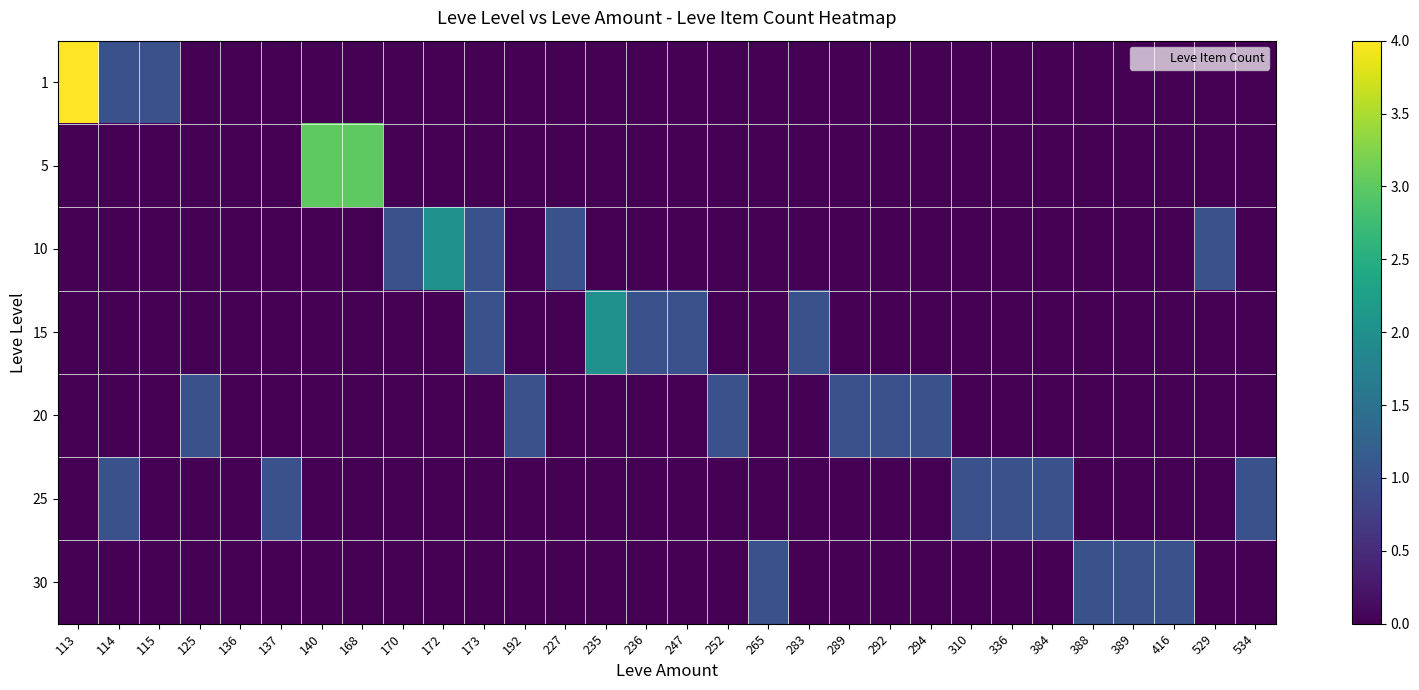

Reading right to left, extract all data points from this chart.

1: 534=0	529=0	416=0	389=0	388=0	384=0	336=0	310=0	294=0	292=0	289=0	283=0	265=0	252=0	247=0	236=0	235=0	227=0	192=0	173=0	172=0	170=0	168=0	140=0	137=0	136=0	125=0	115=1	114=1	113=4
5: 534=0	529=0	416=0	389=0	388=0	384=0	336=0	310=0	294=0	292=0	289=0	283=0	265=0	252=0	247=0	236=0	235=0	227=0	192=0	173=0	172=0	170=0	168=3	140=3	137=0	136=0	125=0	115=0	114=0	113=0
10: 534=0	529=1	416=0	389=0	388=0	384=0	336=0	310=0	294=0	292=0	289=0	283=0	265=0	252=0	247=0	236=0	235=0	227=1	192=0	173=1	172=2	170=1	168=0	140=0	137=0	136=0	125=0	115=0	114=0	113=0
15: 534=0	529=0	416=0	389=0	388=0	384=0	336=0	310=0	294=0	292=0	289=0	283=1	265=0	252=0	247=1	236=1	235=2	227=0	192=0	173=1	172=0	170=0	168=0	140=0	137=0	136=0	125=0	115=0	114=0	113=0
20: 534=0	529=0	416=0	389=0	388=0	384=0	336=0	310=0	294=1	292=1	289=1	283=0	265=0	252=1	247=0	236=0	235=0	227=0	192=1	173=0	172=0	170=0	168=0	140=0	137=0	136=0	125=1	115=0	114=0	113=0
25: 534=1	529=0	416=0	389=0	388=0	384=1	336=1	310=1	294=0	292=0	289=0	283=0	265=0	252=0	247=0	236=0	235=0	227=0	192=0	173=0	172=0	170=0	168=0	140=0	137=1	136=0	125=0	115=0	114=1	113=0
30: 534=0	529=0	416=1	389=1	388=1	384=0	336=0	310=0	294=0	292=0	289=0	283=0	265=1	252=0	247=0	236=0	235=0	227=0	192=0	173=0	172=0	170=0	168=0	140=0	137=0	136=0	125=0	115=0	114=0	113=0